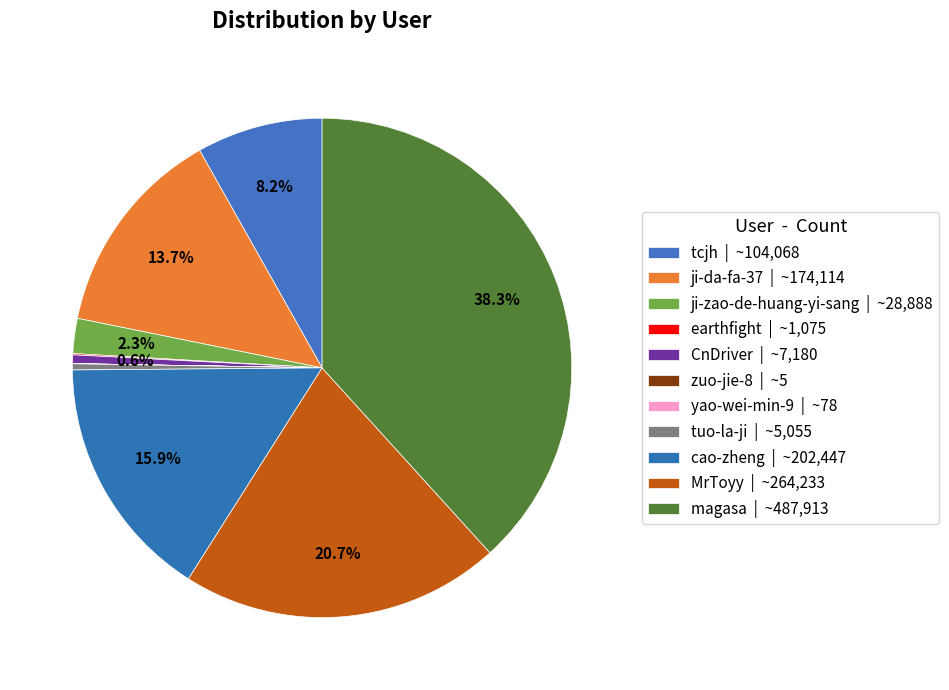

What is the change in value from yao-wei-min-9 to tuo-la-ji?

+4977